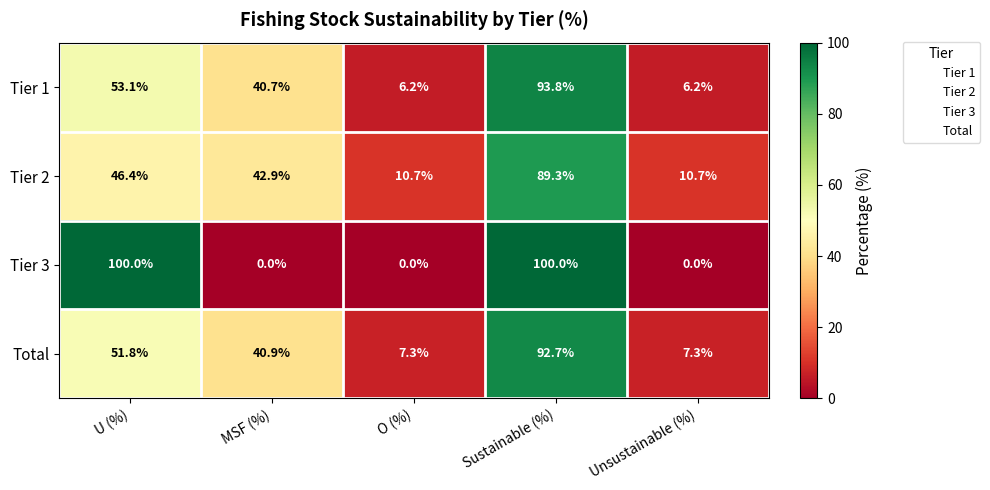

What is the lowest value of the Tier 2 series?

10.7